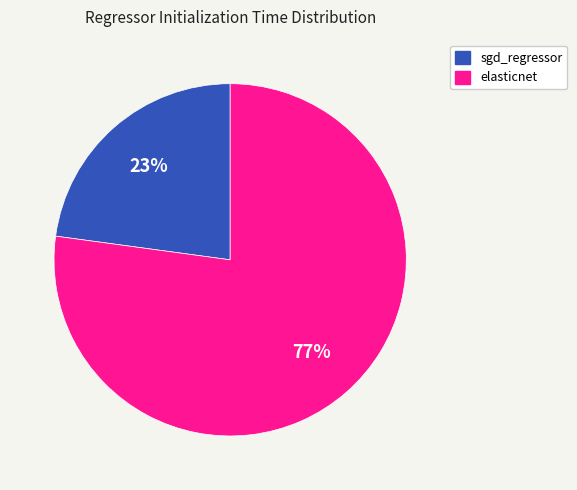

To the nearest percent, what is the difference between the largest and smallest slice percentages?

54%